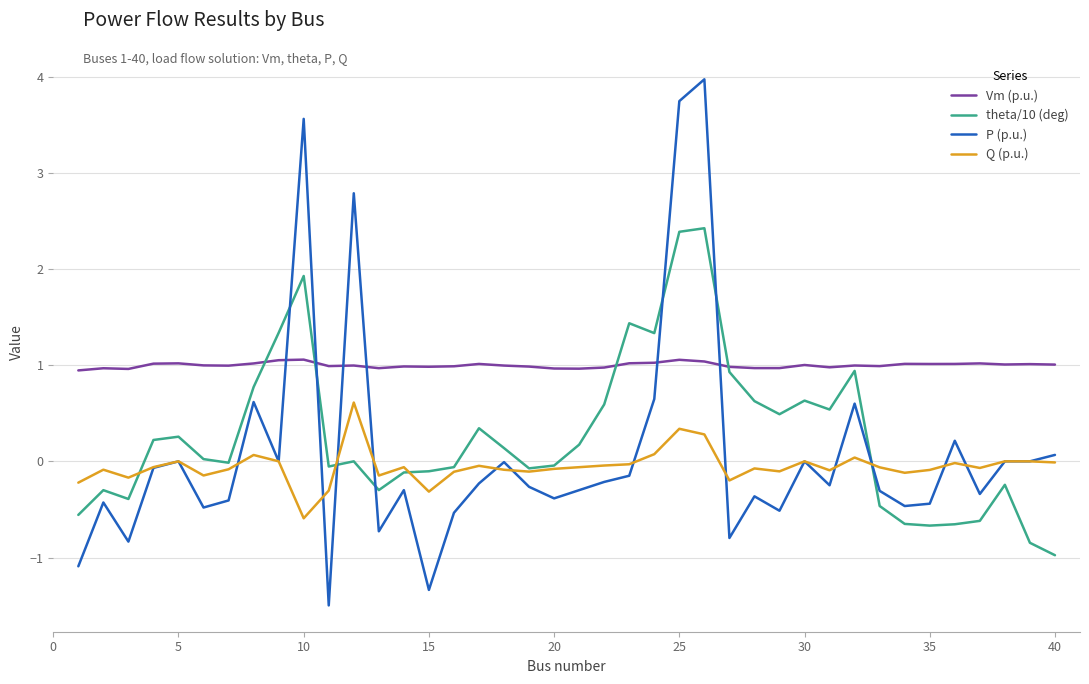

What is the highest value of the theta/10 (deg) series?

2.4